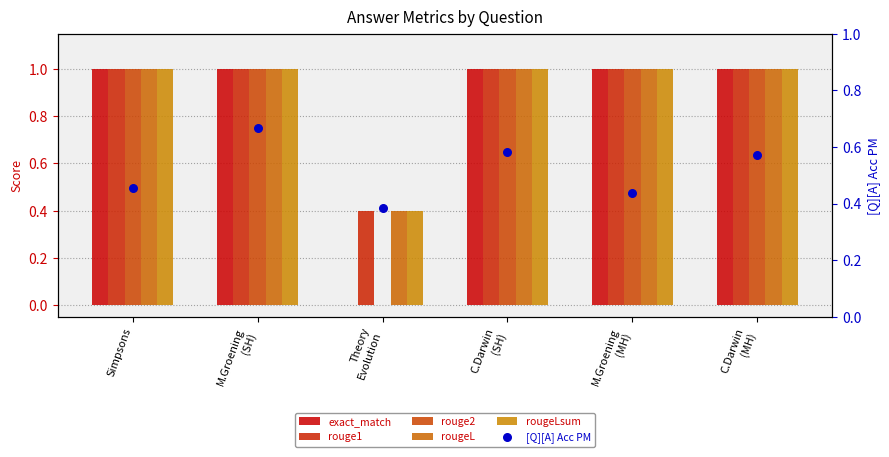

What is the total value across all series at C.Darwin
(SH)?

5.6